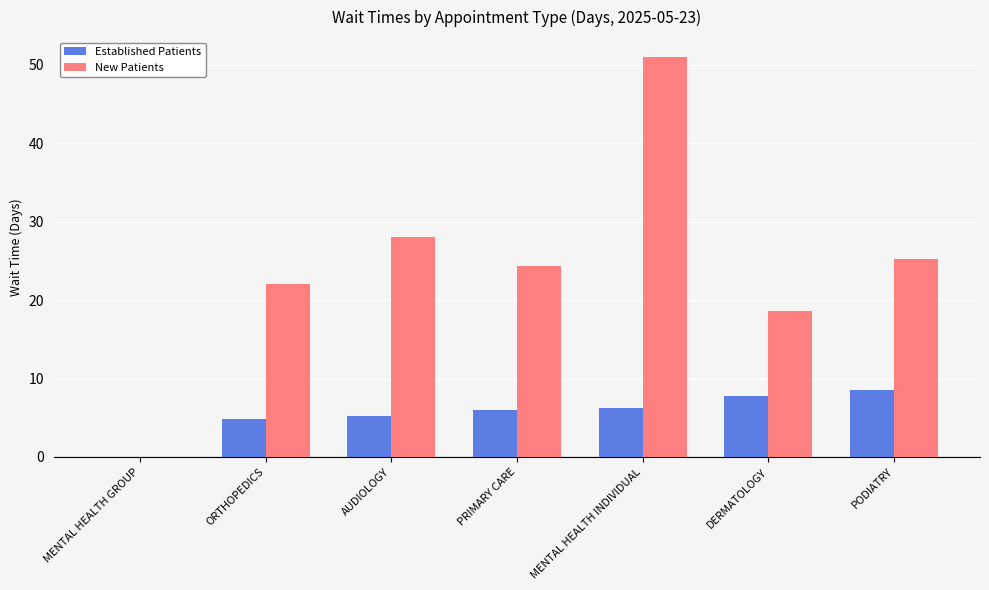

Read the New Patients value at PODIATRY.

25.3